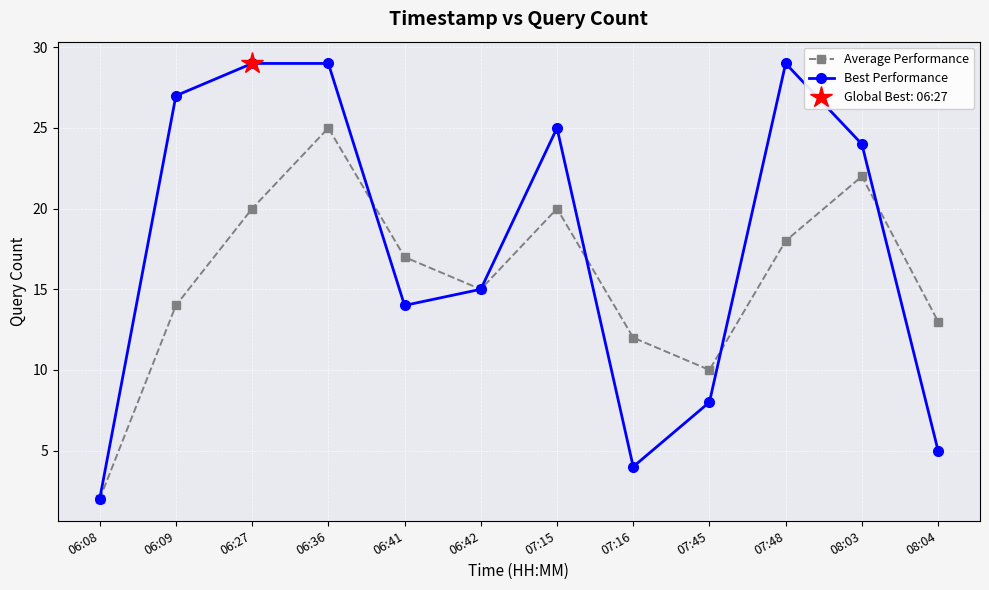

Reading right to left, list all the values displayed in this chart.

Average Performance: 08:04=13	08:03=22	07:48=18	07:45=10	07:16=12	07:15=20	06:42=15	06:41=17	06:36=25	06:27=20	06:09=14	06:08=2
Best Performance: 08:04=5	08:03=24	07:48=29	07:45=8	07:16=4	07:15=25	06:42=15	06:41=14	06:36=29	06:27=29	06:09=27	06:08=2